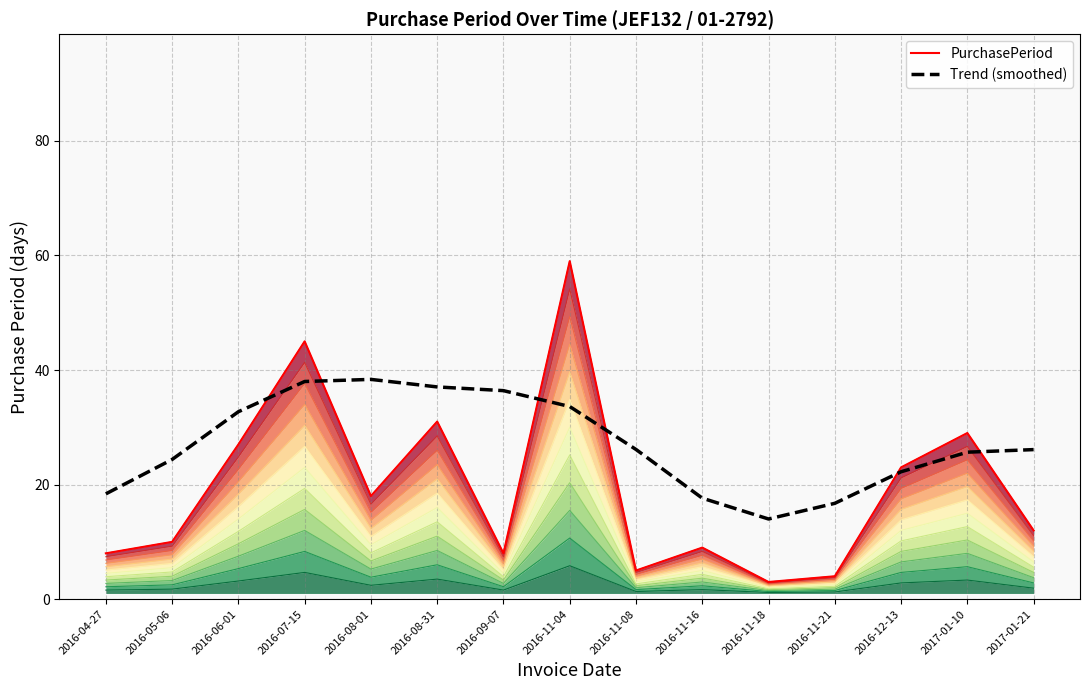

What is the total value across all series at 2016-08-01?

56.4